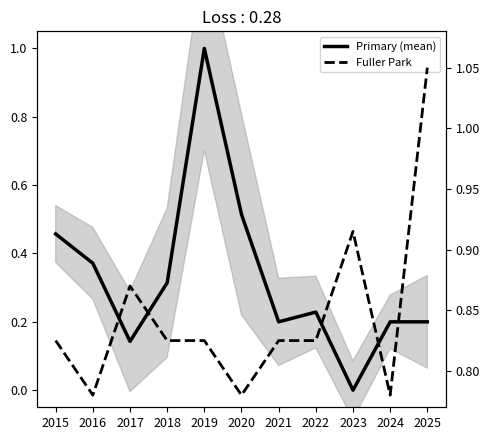

What is the value of the Primary (mean) point at the 7th from the left?

0.2